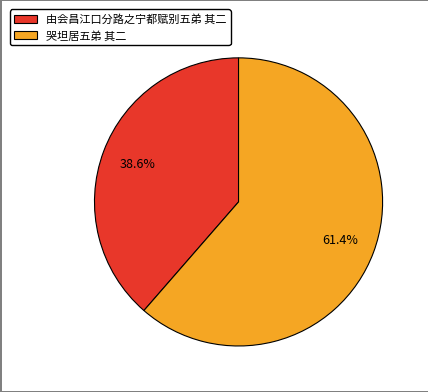

Approximately how many times larger is the value at 由会昌江口分路之宁都赋别五弟 其二 compared to 哭坦居五弟 其二?

0.6